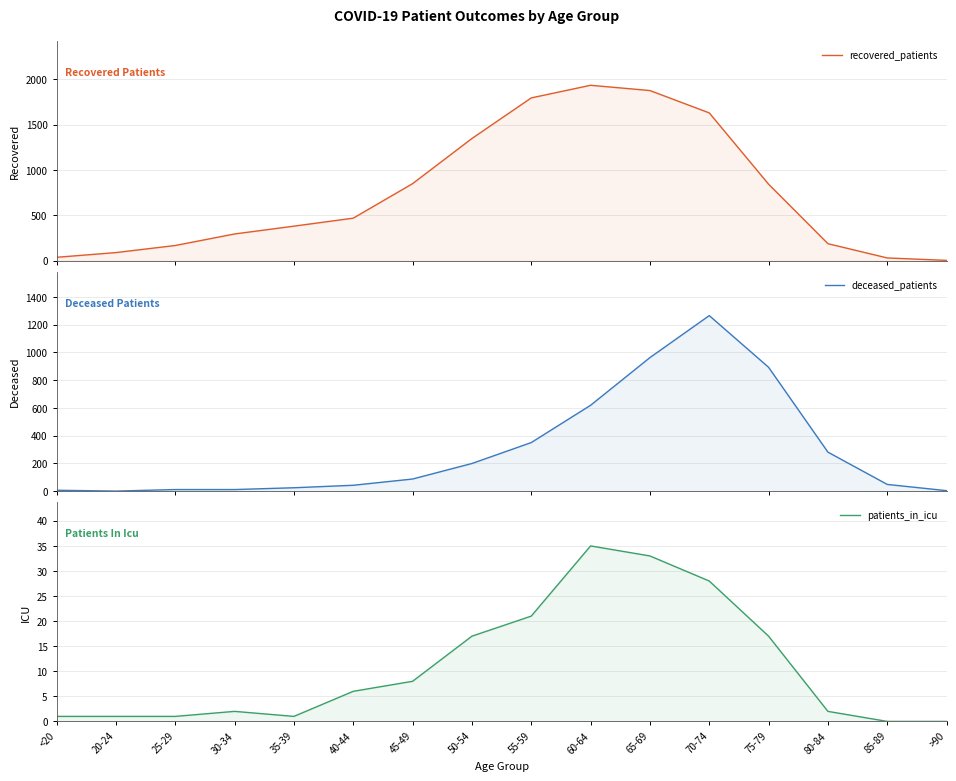

In patients_in_icu, how many points are higher than both neighbors (excluding endpoints)?

2